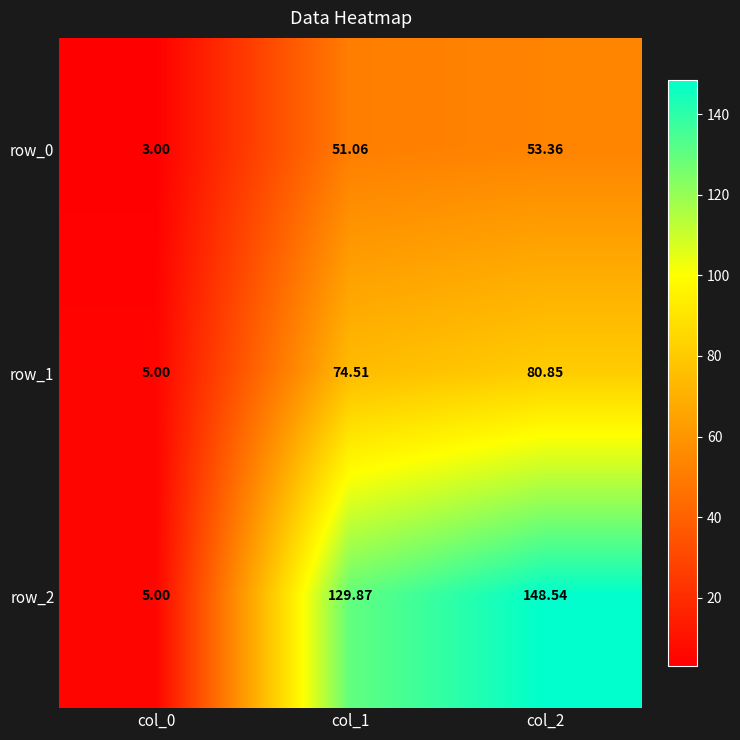

What is the difference between the maximum and minimum values in the row_0 series?

50.4